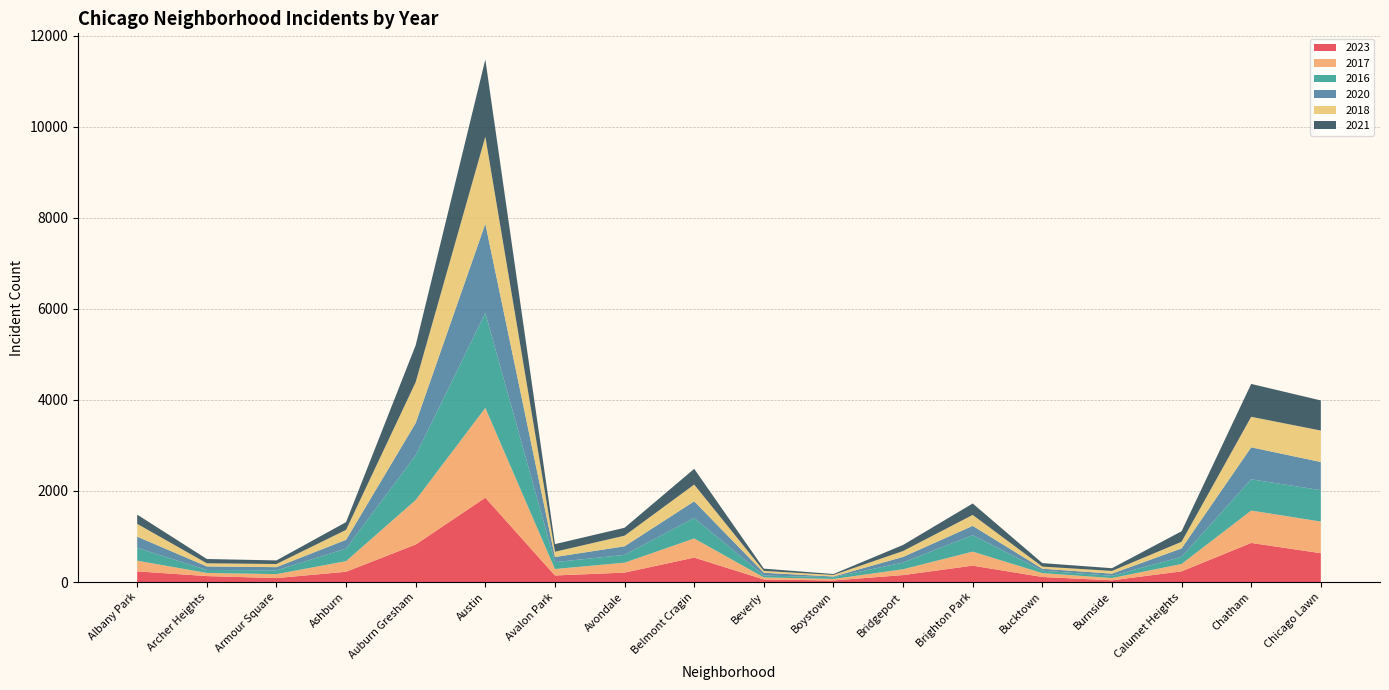

Reading right to left, list all the values displayed in this chart.

2023: Chicago Lawn=633	Chatham=859	Calumet Heights=235	Burnside=38	Bucktown=111	Brighton Park=360	Bridgeport=153	Boystown=35	Beverly=56	Belmont Cragin=537	Avondale=207	Avalon Park=144	Austin=1852	Auburn Gresham=824	Ashburn=226	Armour Square=87	Archer Heights=131	Albany Park=234
2017: Chicago Lawn=695	Chatham=711	Calumet Heights=162	Burnside=50	Bucktown=85	Brighton Park=308	Bridgeport=128	Boystown=33	Beverly=46	Belmont Cragin=420	Avondale=218	Avalon Park=142	Austin=1972	Auburn Gresham=978	Ashburn=233	Armour Square=87	Archer Heights=69	Albany Park=235
2016: Chicago Lawn=690	Chatham=686	Calumet Heights=157	Burnside=49	Bucktown=55	Brighton Park=363	Bridgeport=147	Boystown=39	Beverly=40	Belmont Cragin=451	Avondale=172	Avalon Park=151	Austin=2086	Auburn Gresham=983	Ashburn=276	Armour Square=83	Archer Heights=65	Albany Park=282
2020: Chicago Lawn=618	Chatham=703	Calumet Heights=185	Burnside=47	Bucktown=41	Brighton Park=203	Bridgeport=124	Boystown=14	Beverly=62	Belmont Cragin=365	Avondale=188	Avalon Park=113	Austin=1959	Auburn Gresham=708	Ashburn=193	Armour Square=70	Archer Heights=78	Albany Park=246
2018: Chicago Lawn=691	Chatham=670	Calumet Heights=145	Burnside=60	Bucktown=47	Brighton Park=240	Bridgeport=129	Boystown=34	Beverly=41	Belmont Cragin=368	Avondale=233	Avalon Park=115	Austin=1912	Auburn Gresham=898	Ashburn=218	Armour Square=69	Archer Heights=69	Albany Park=281
2021: Chicago Lawn=661	Chatham=722	Calumet Heights=231	Burnside=60	Bucktown=77	Brighton Park=251	Bridgeport=134	Boystown=21	Beverly=49	Belmont Cragin=345	Avondale=174	Avalon Park=168	Austin=1695	Auburn Gresham=811	Ashburn=170	Armour Square=79	Archer Heights=94	Albany Park=203